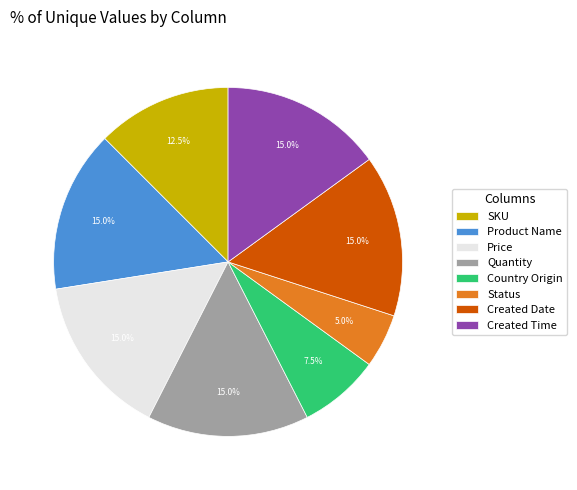

Is there a majority slice in this chart?

No